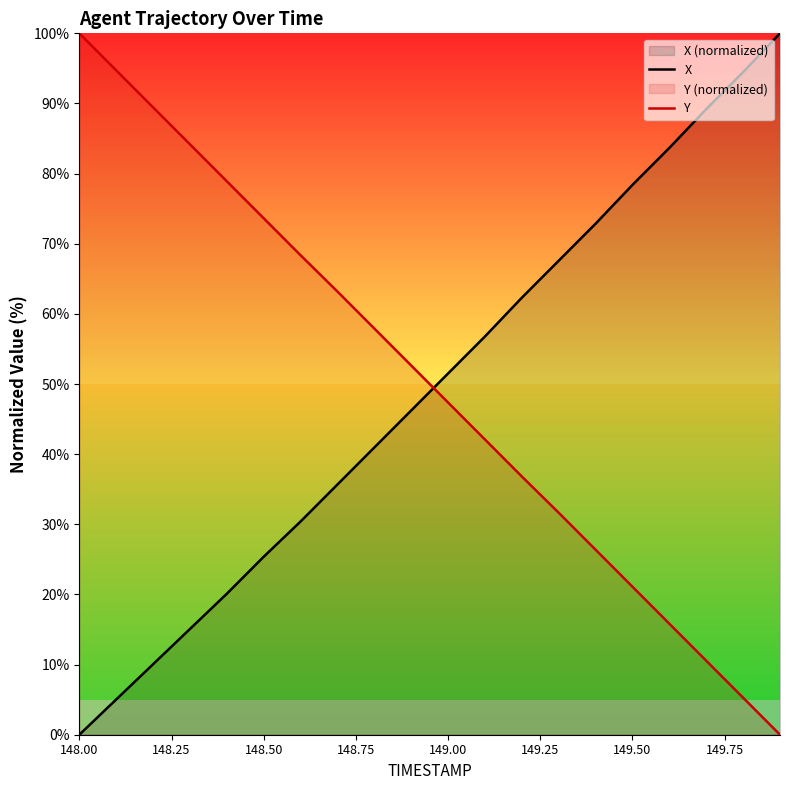

How many times do Y and X cross each other?

1